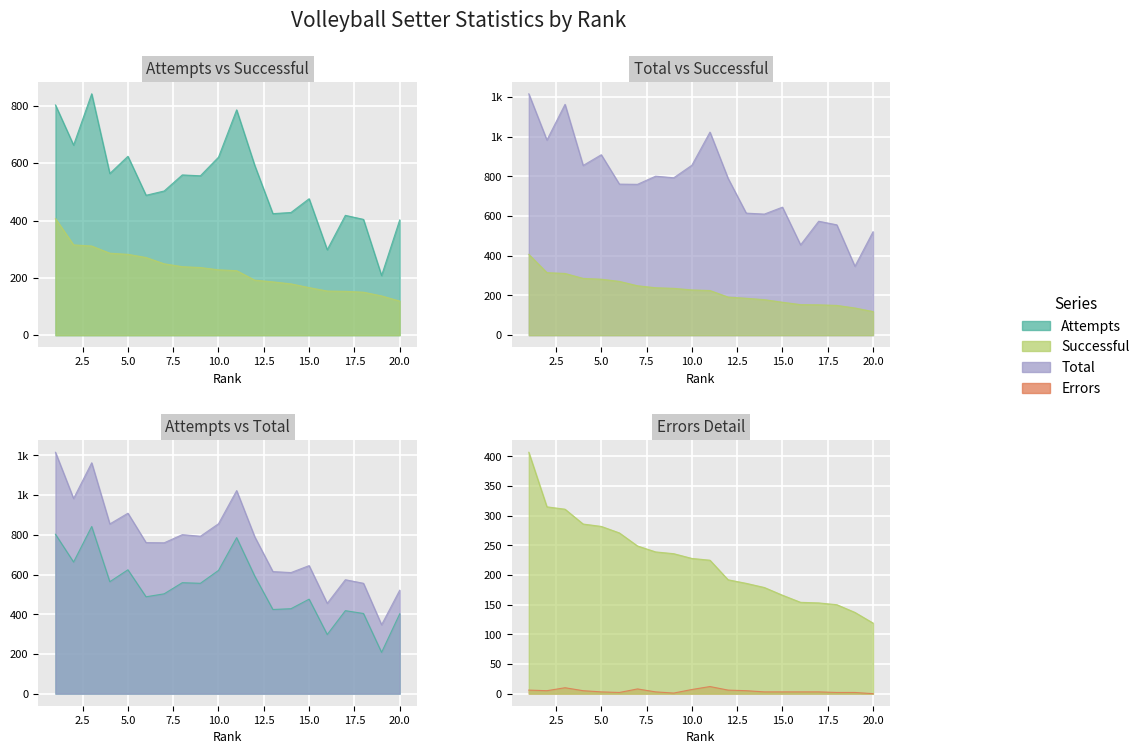

Where does the Attempts series first go above 556?

1